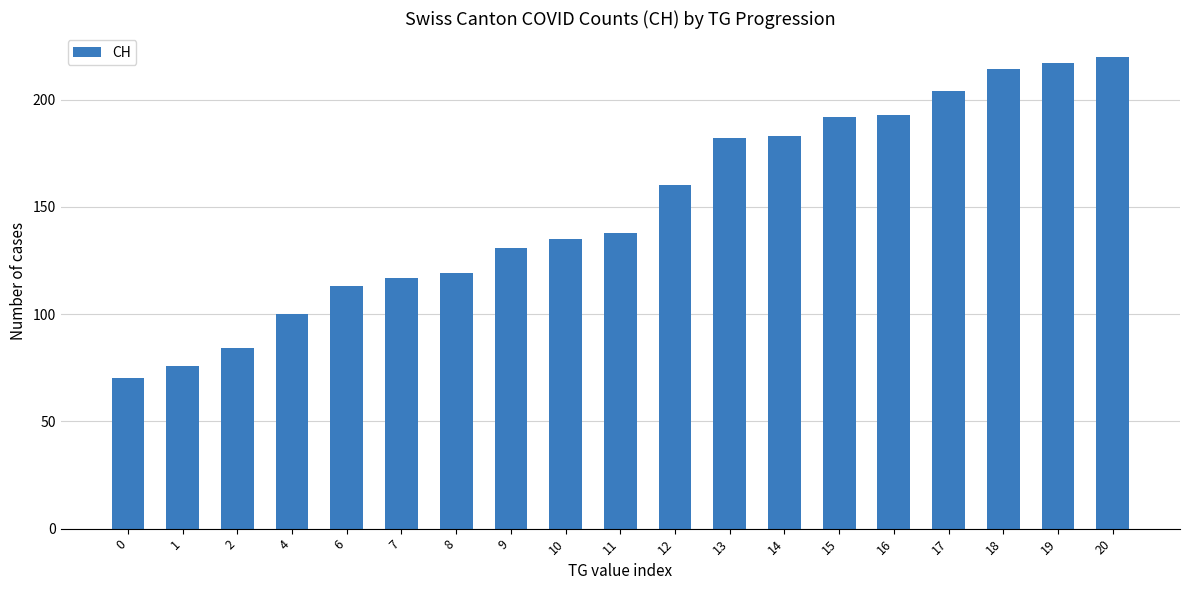

What is the minimum value shown in the chart?

70